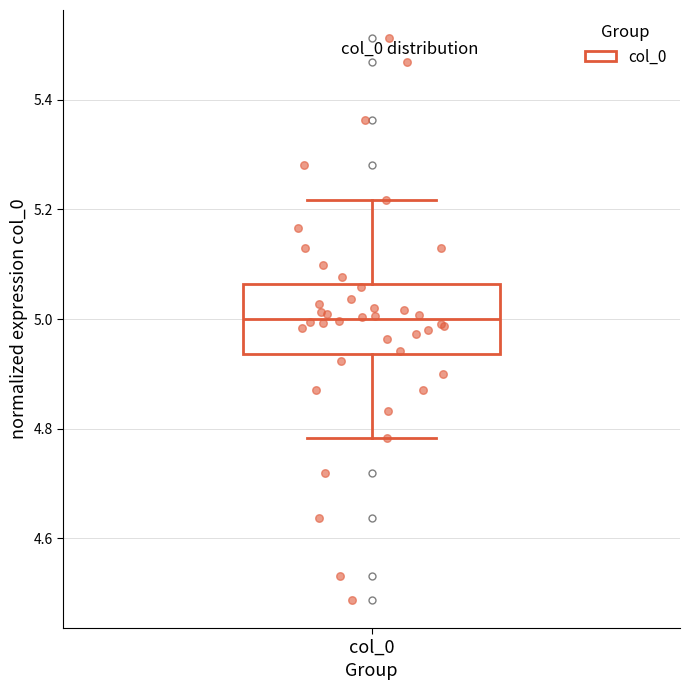

Where is the lower edge of the box for col_0 on the y-axis? The values are not printed on the chart, so give them approximately, as read against the axis.

4.94